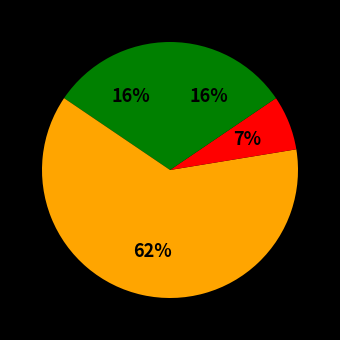

Does any single category account for the majority?

Yes